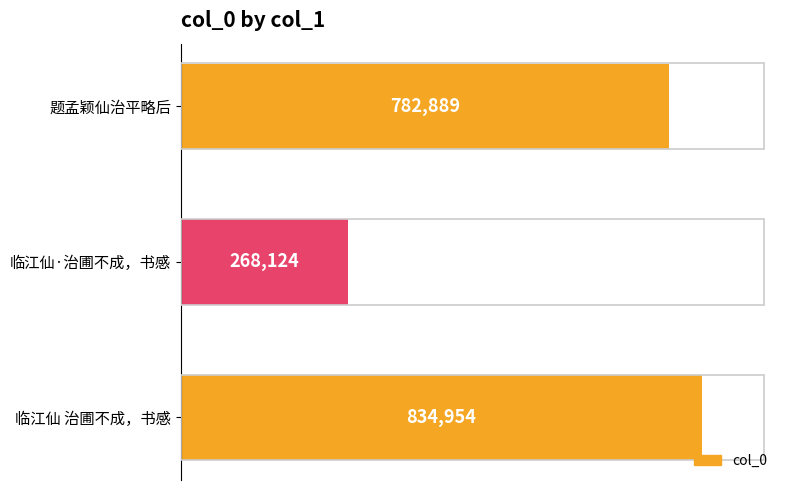

Reading bottom to top, what are all the values shown in this chart?

834954	268124	782889